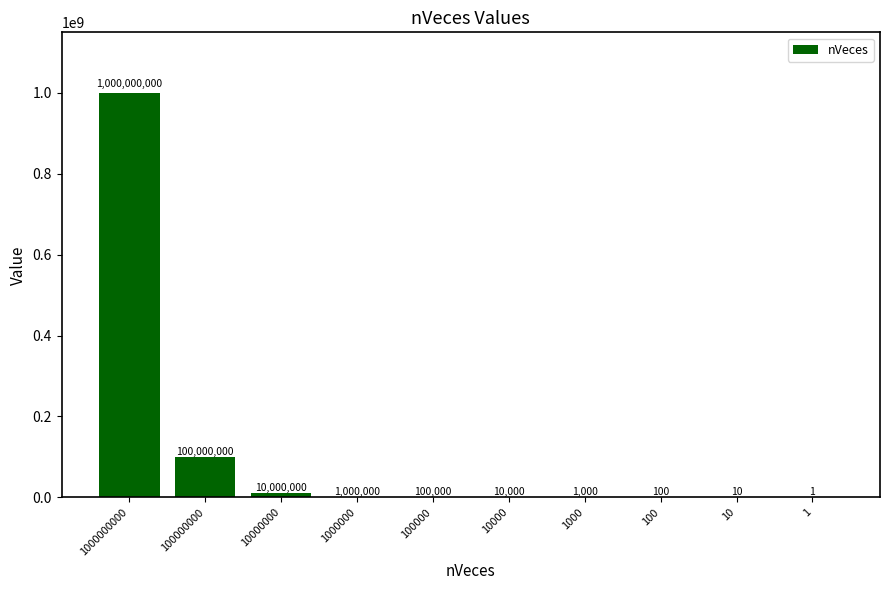

Does the chart contain stacked bars?

No